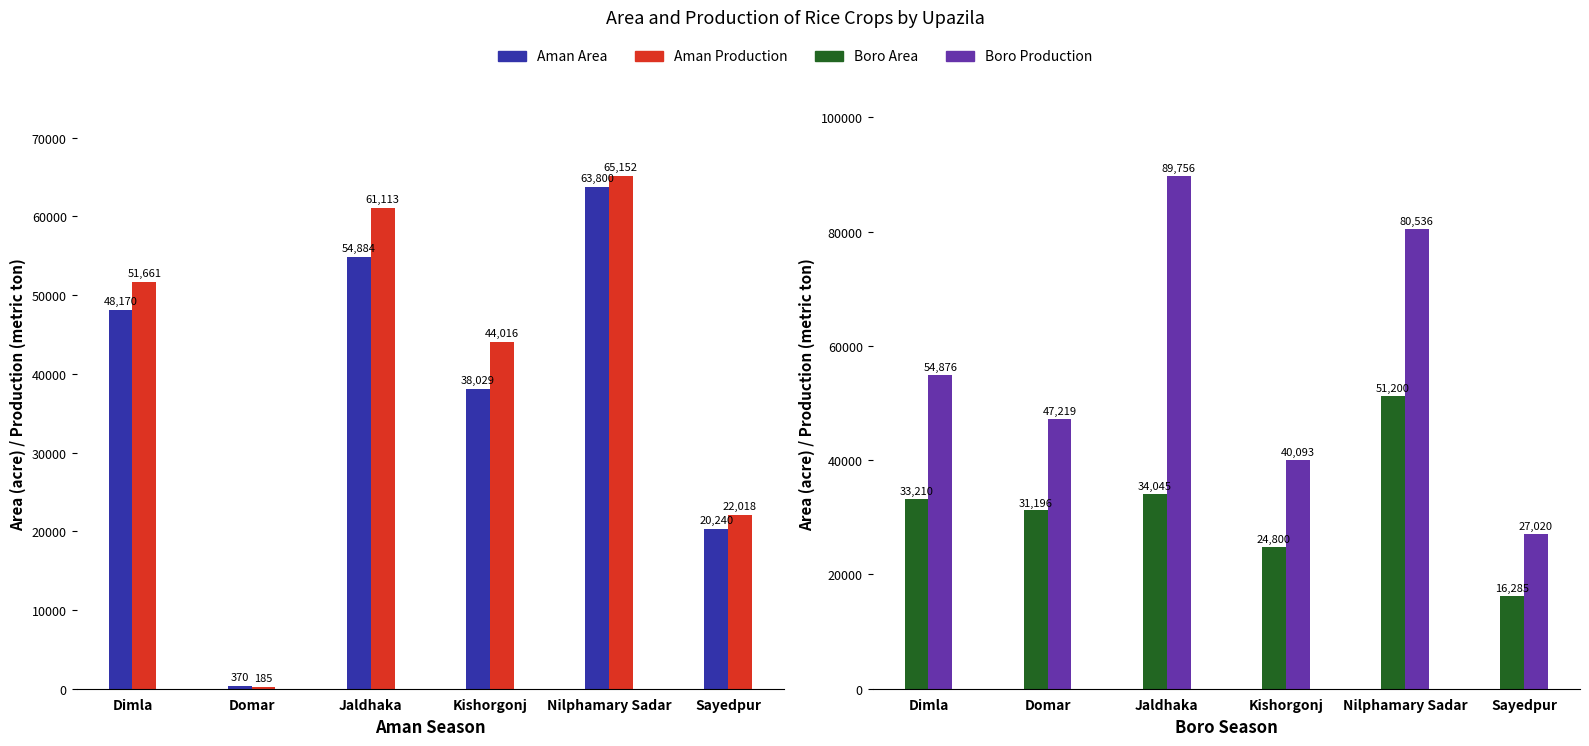

What is the value of the Boro Production bar at the 4th from the left?

40093